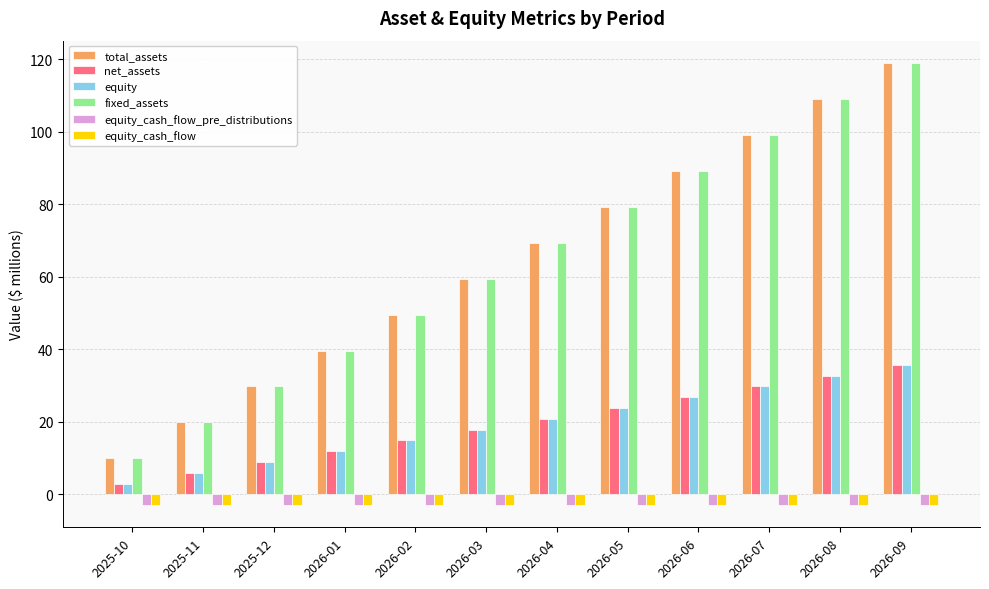

What is the value of the fixed_assets bar at the 10th from the left?

99.2